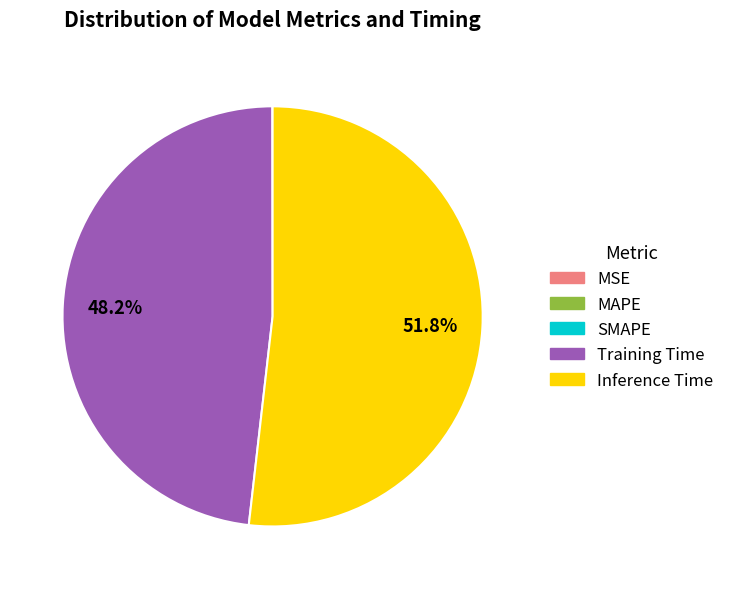

Is there a majority slice in this chart?

Yes